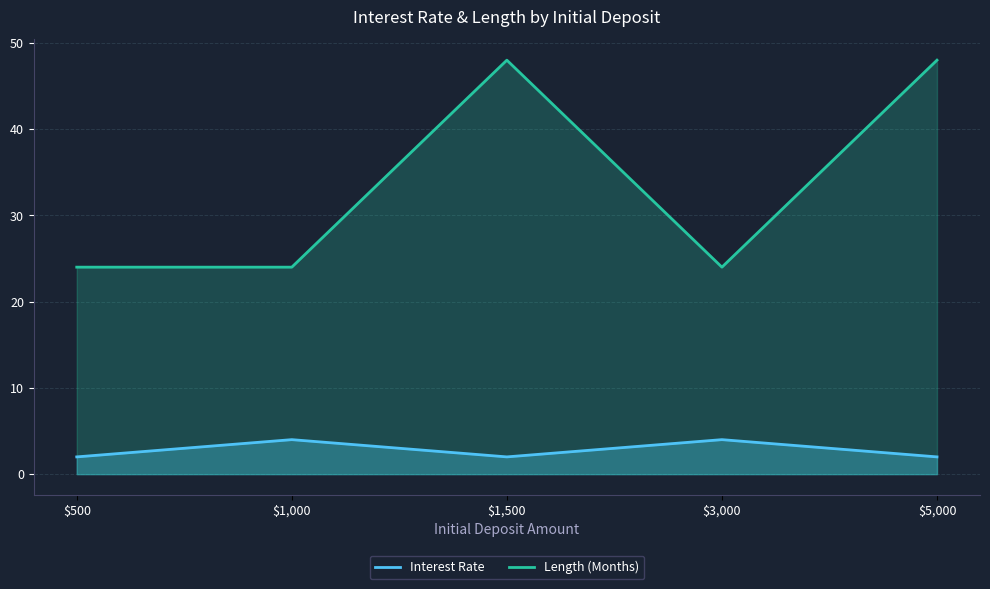

Which category has the highest value in the Length (Months) series?

1500